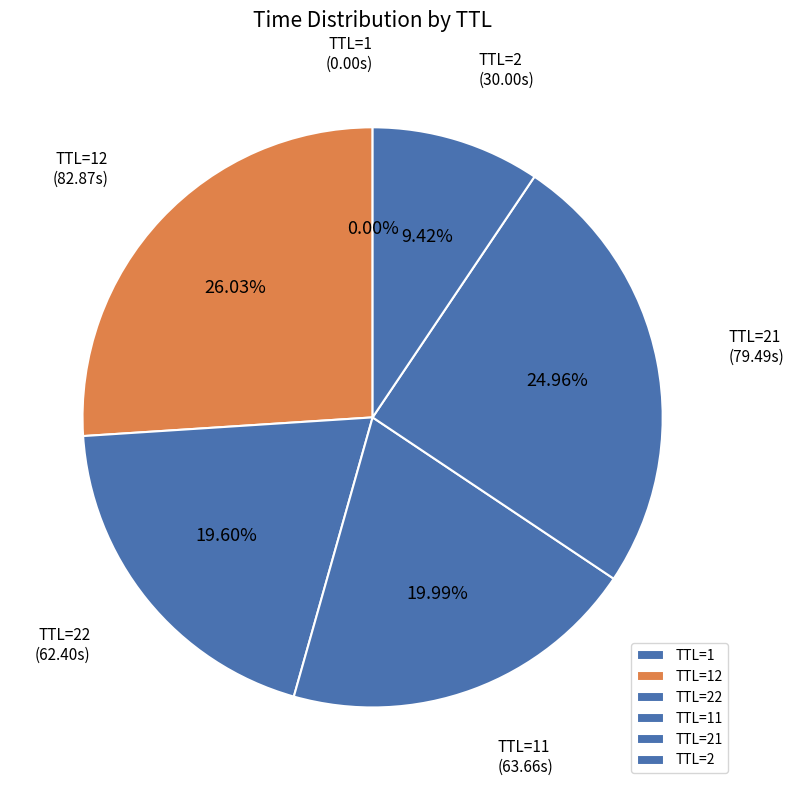

Does any single category account for the majority?

No